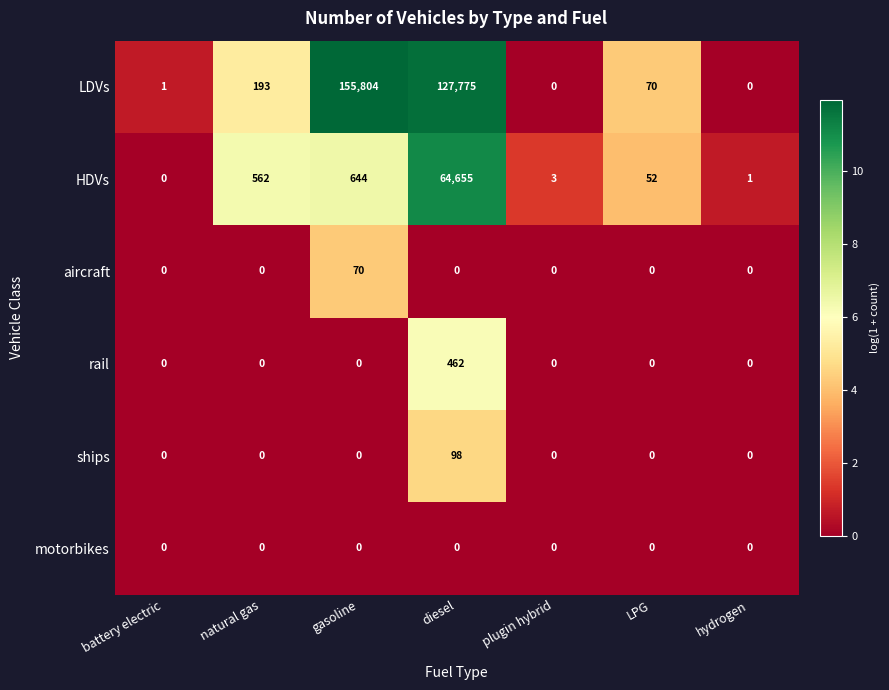

What is the average value of the LDVs series?

40549